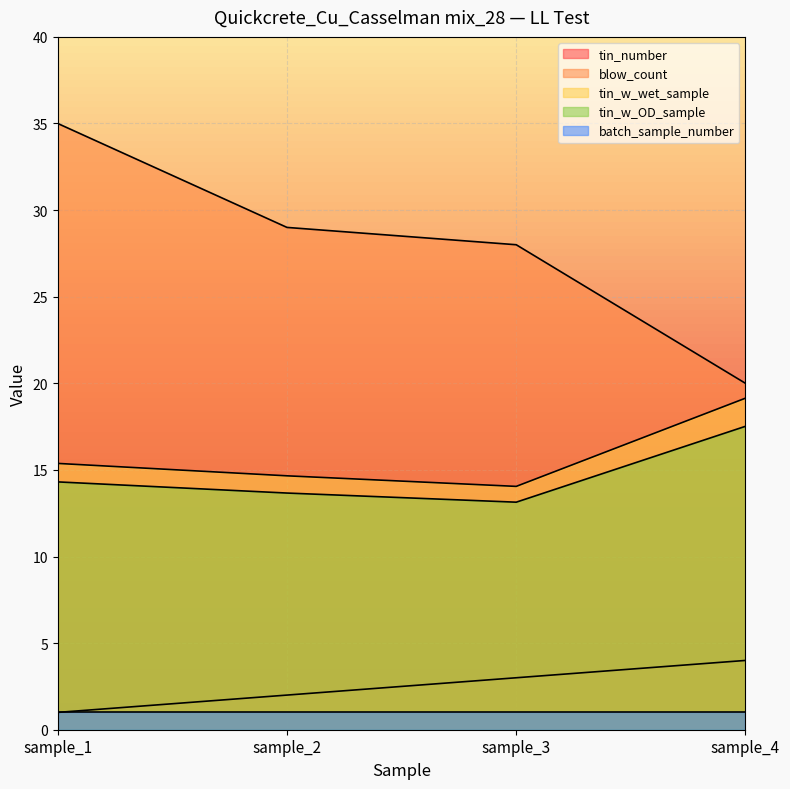

How many categories are shown in the chart?

4